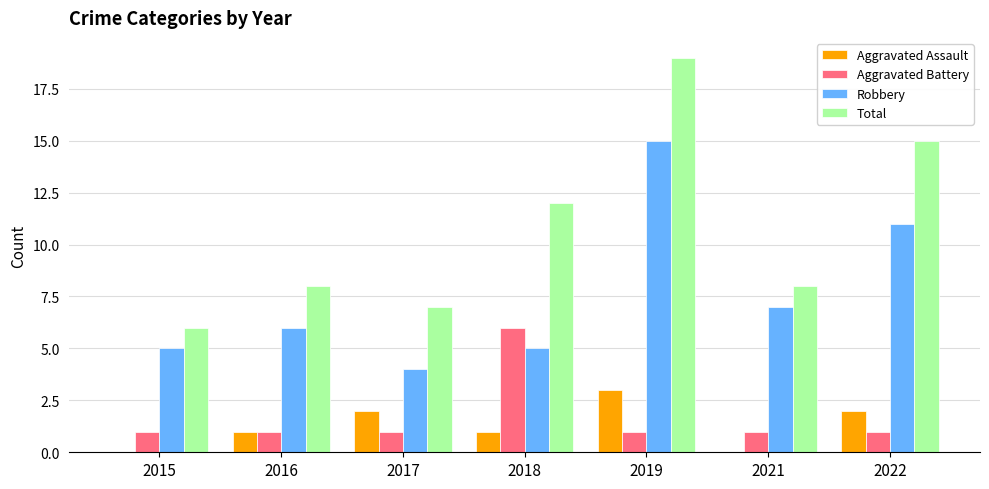

Reading left to right, what are all the values shown in this chart?

Aggravated Assault: 2015=0	2016=1	2017=2	2018=1	2019=3	2021=0	2022=2
Aggravated Battery: 2015=1	2016=1	2017=1	2018=6	2019=1	2021=1	2022=1
Robbery: 2015=5	2016=6	2017=4	2018=5	2019=15	2021=7	2022=11
Total: 2015=6	2016=8	2017=7	2018=12	2019=19	2021=8	2022=15